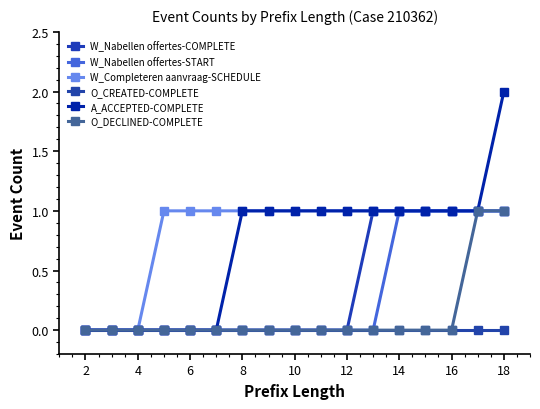

At how many categories does at least one series exceed 1?

1